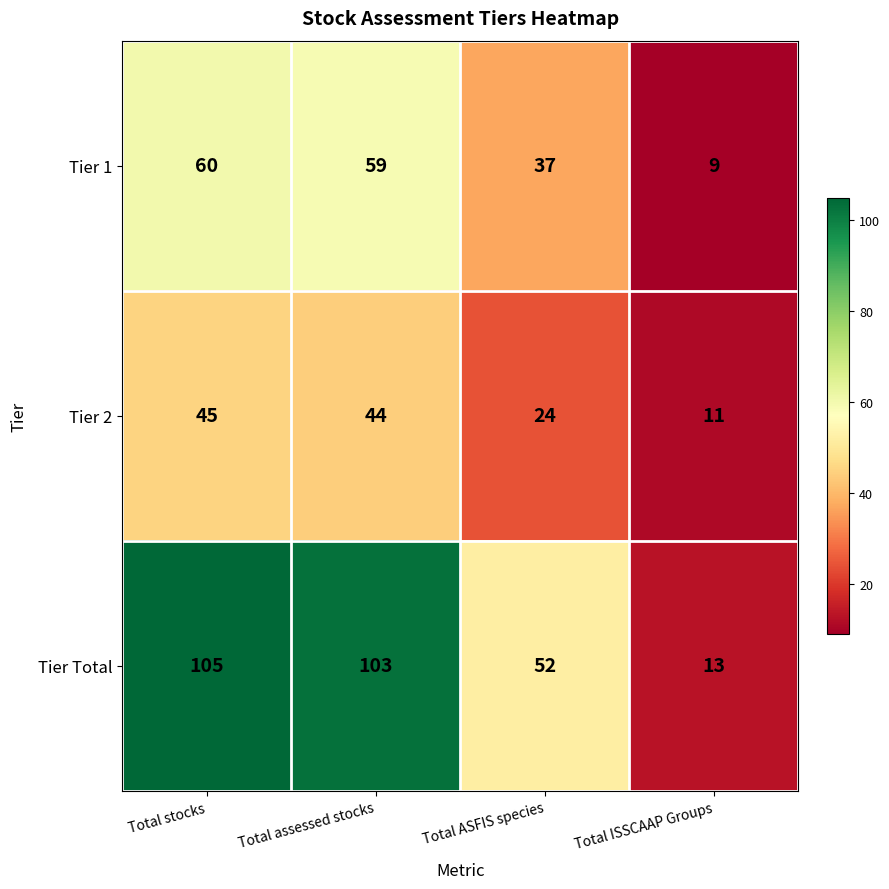

Which label corresponds to the smallest value in the chart?

Total ISSCAAP Groups